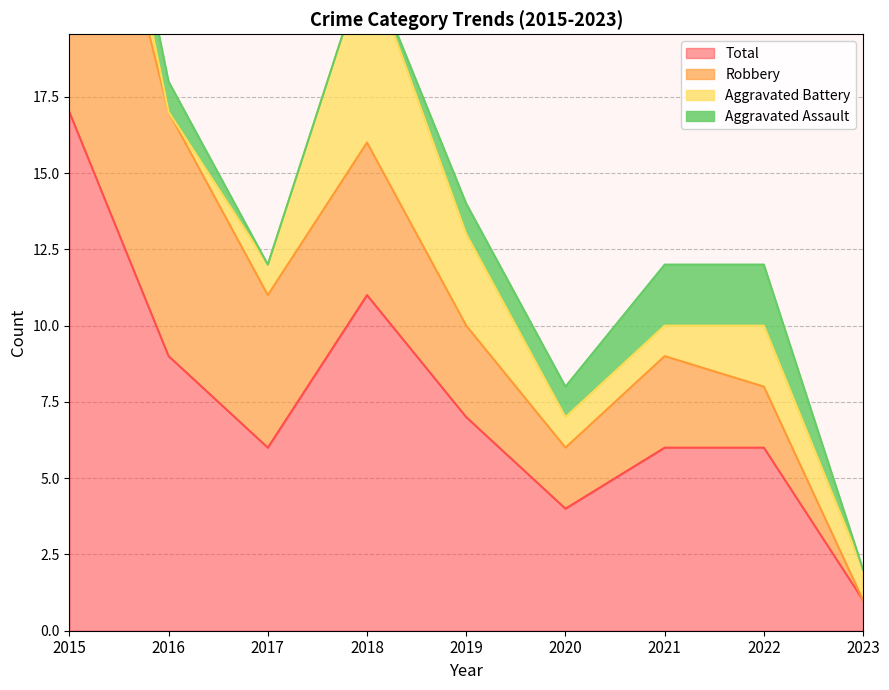

True or false: Total has more than 2 interior local peaks.

False